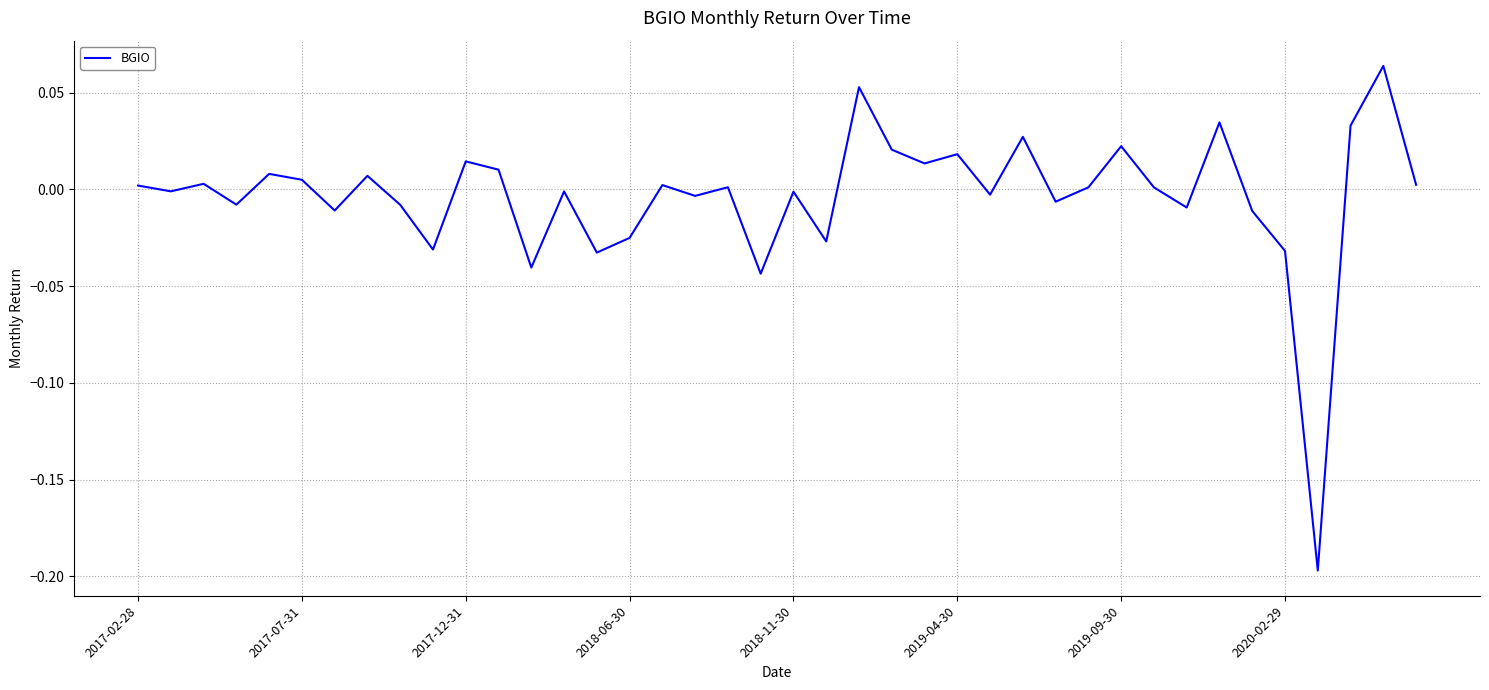

What is the difference between the maximum and minimum values?

0.3